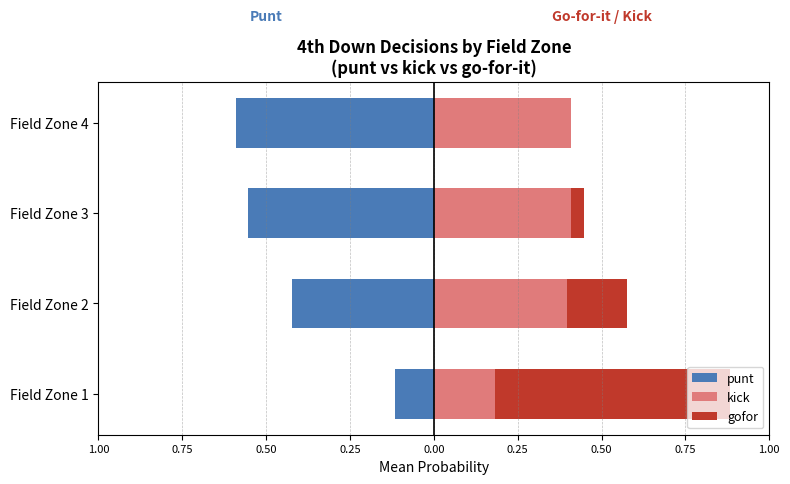

Which has a higher value, Field Zone 1 or Field Zone 4?

Field Zone 1